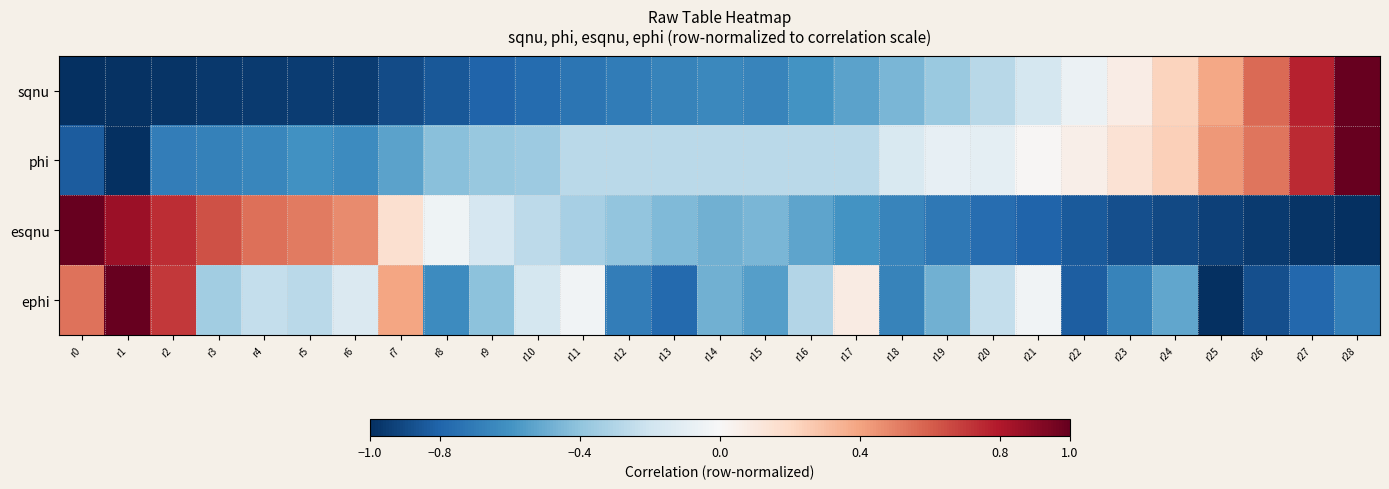

How many series are shown in this chart?

4